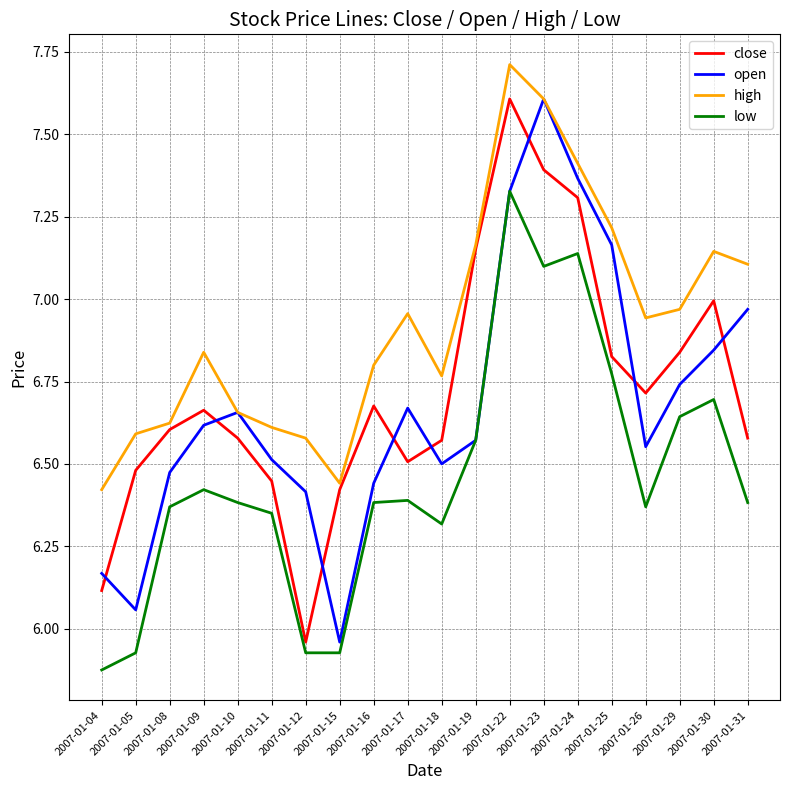

What is the difference between the highest and lowest values at 2007-01-30?

0.4